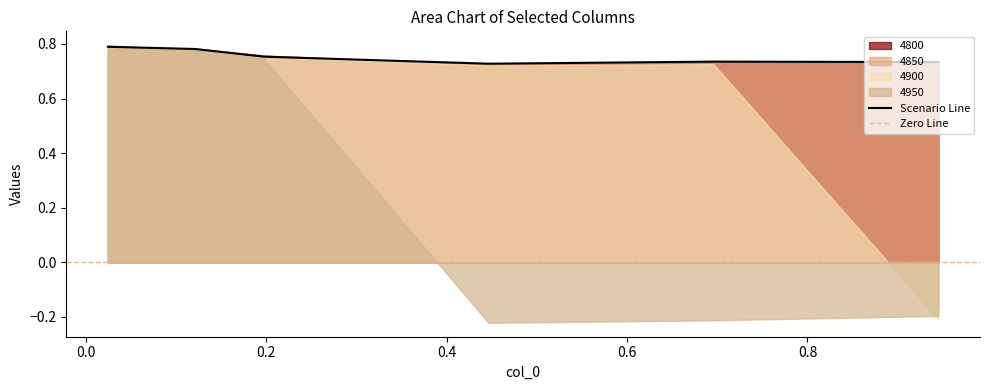

In 4900, how many points are lower than both neighbors (excluding endpoints)?

1